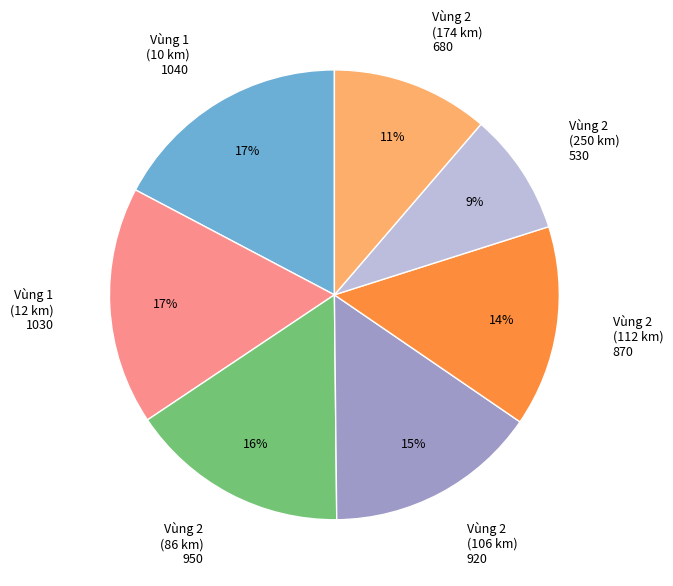

To the nearest percent, what is the combined percentage of Vùng 2 (250 km) and Vùng 2 (174 km)?

20%